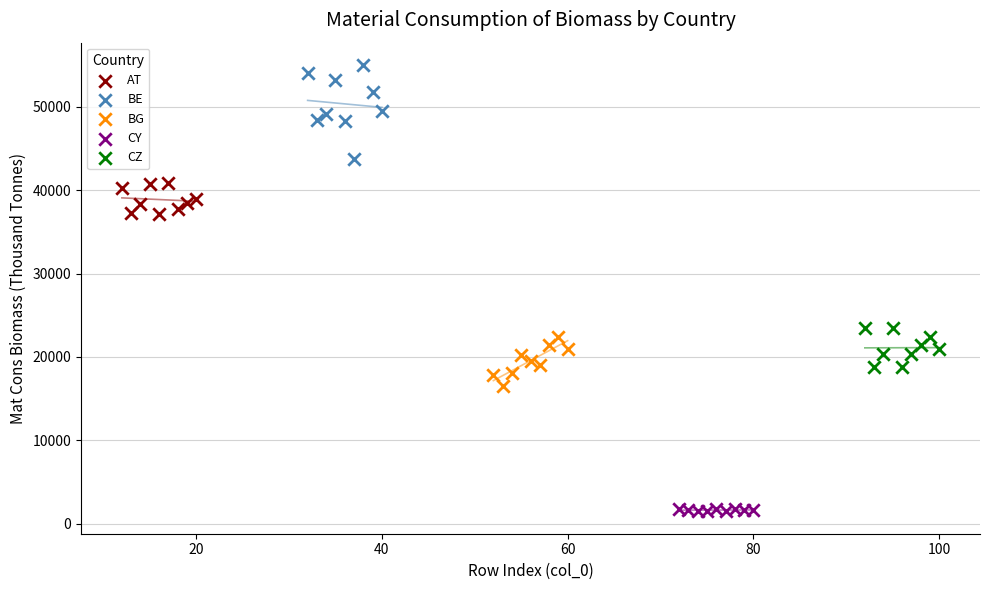

What are all the series names shown in the legend?

AT, BE, BG, CY, CZ